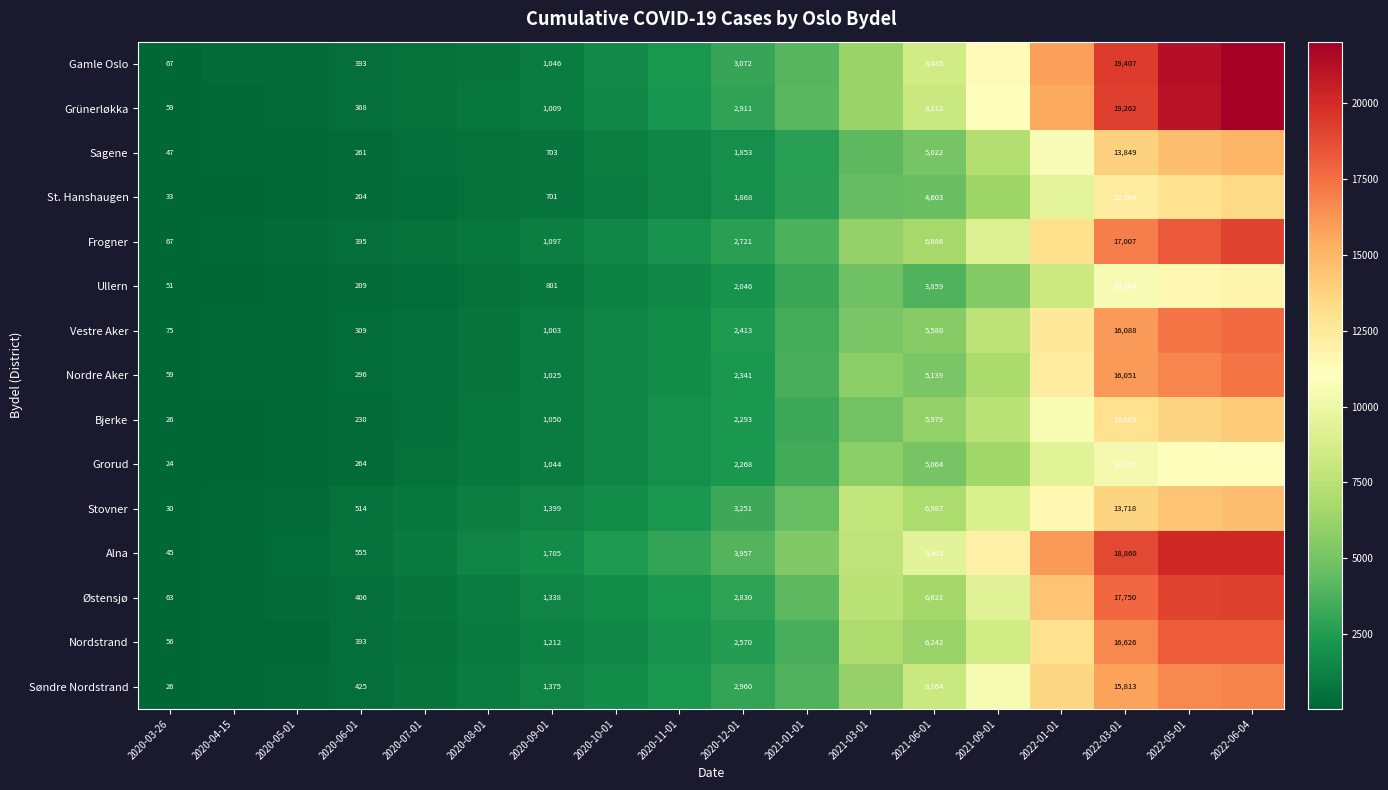

What is the total value across all series at 2021-06-01?

96004